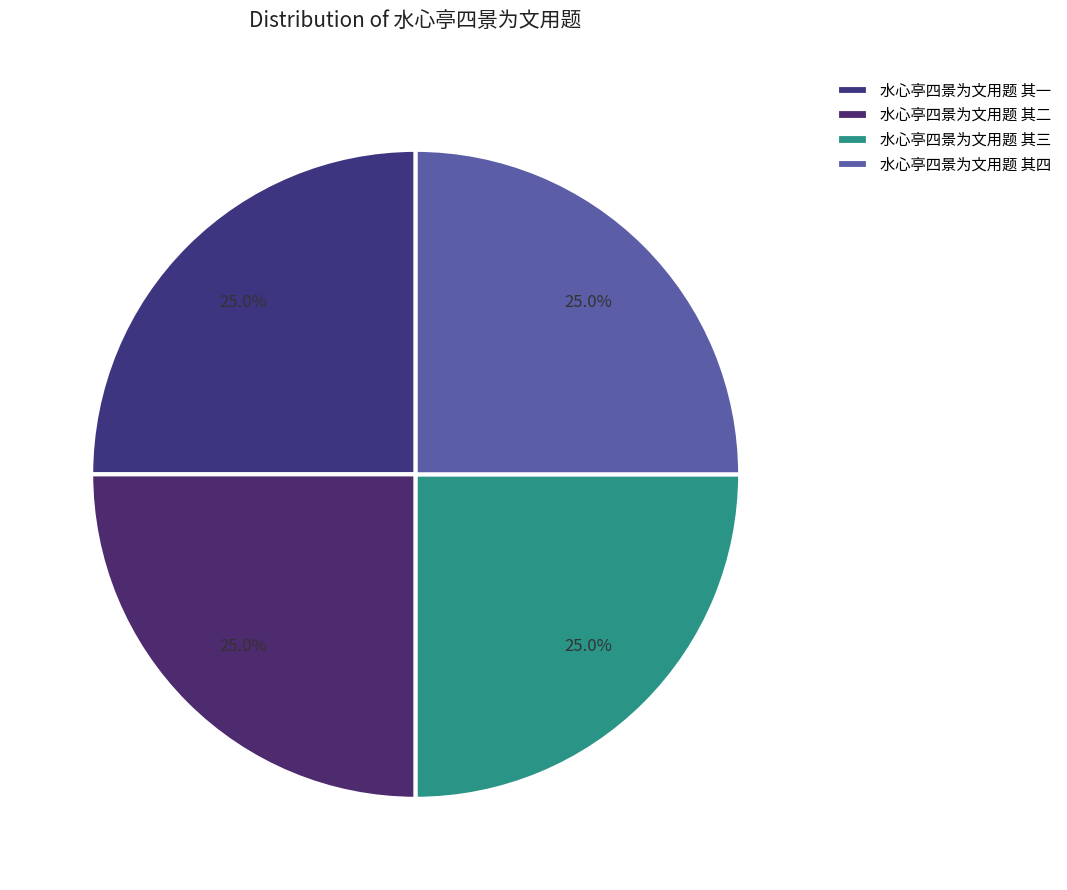

To the nearest percent, what portion does 水心亭四景为文用题 其一 represent?

25%